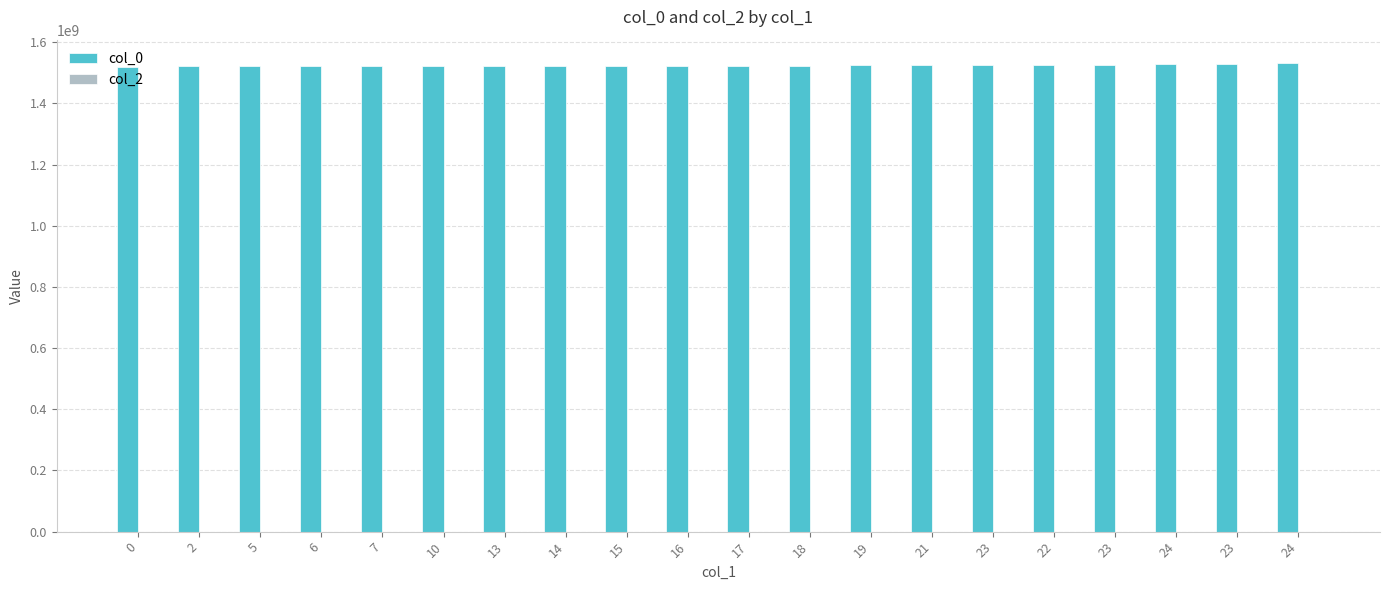

Which label corresponds to the largest value in the chart?

24